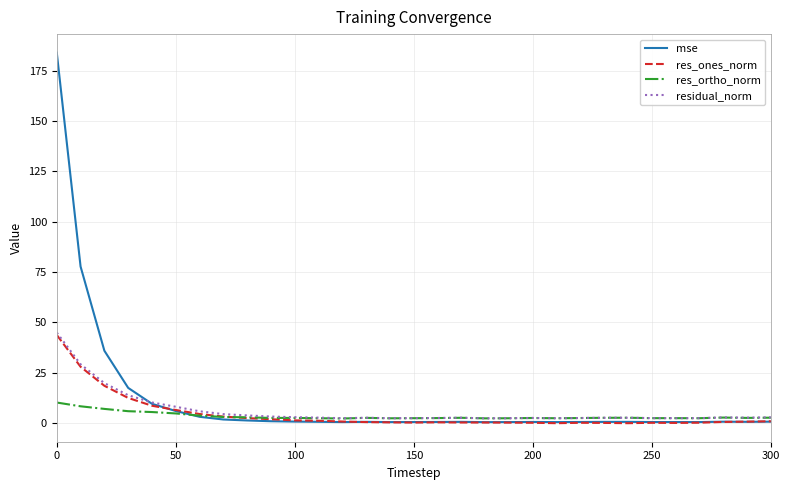

Which series has the largest range (max minus min)?

mse